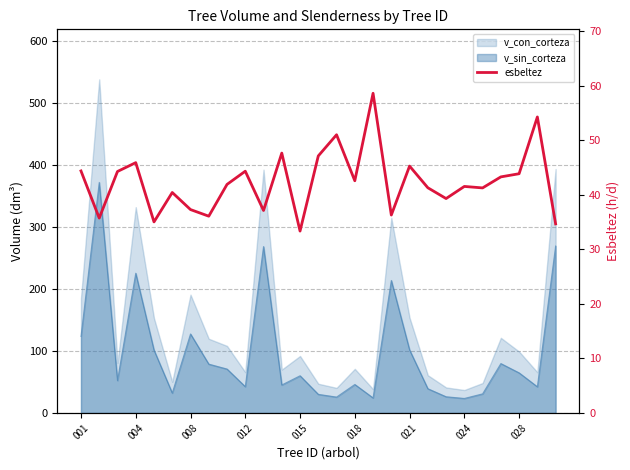

Approximately how many times larger is the value at 26 compared to 024?

1.0